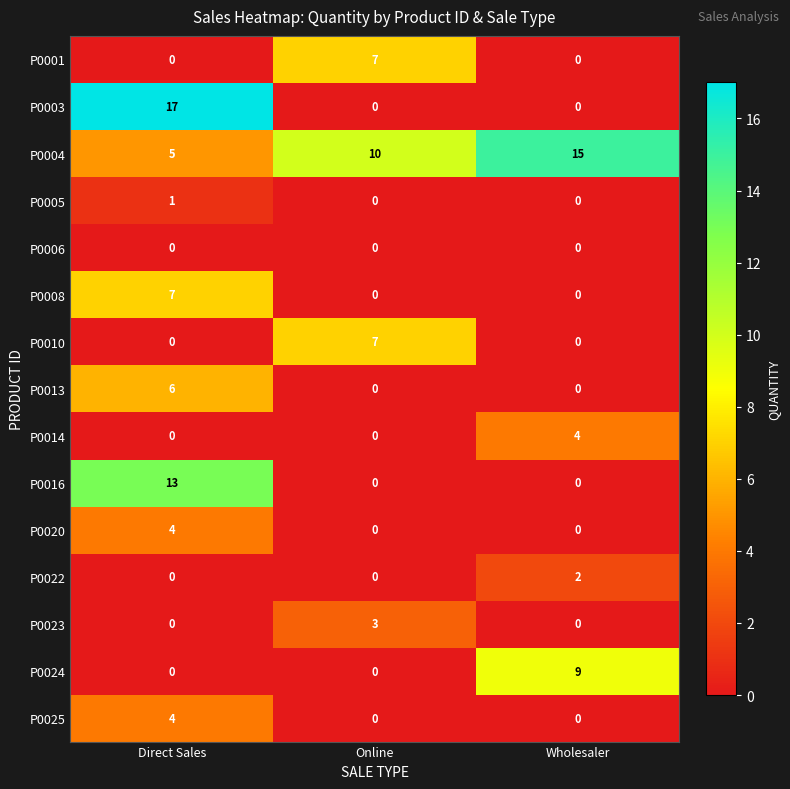

Is it true that P0013 equals 3 at Online?

False